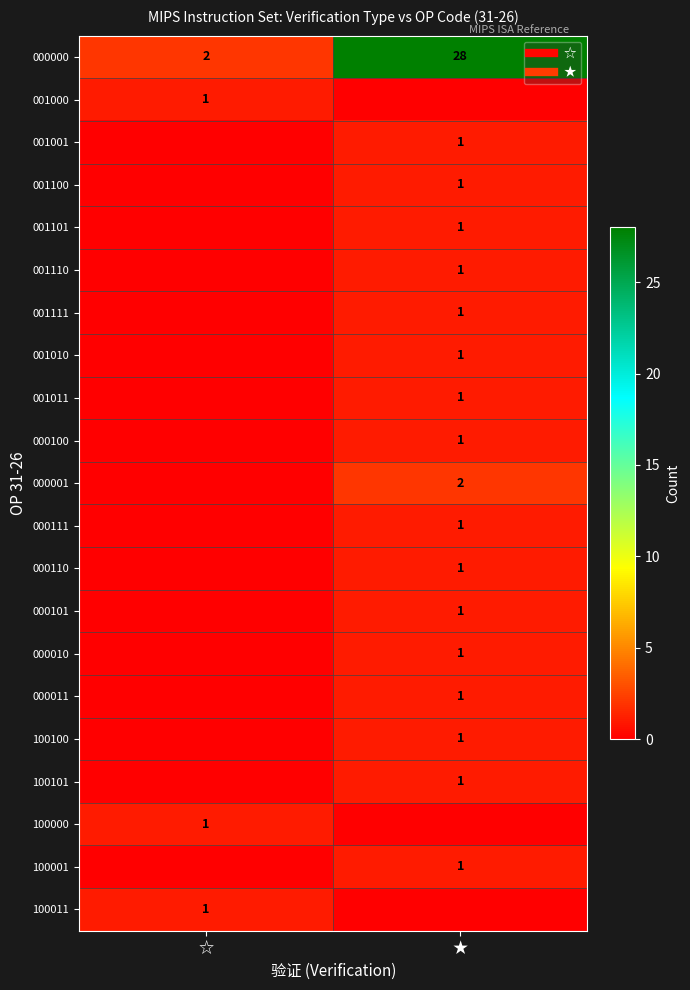

Rank the series at ★ from lowest to highest value.

001000, 100000, 100011, 001001, 001100, 001101, 001110, 001111, 001010, 001011, 000100, 000111, 000110, 000101, 000010, 000011, 100100, 100101, 100001, 000001, 000000